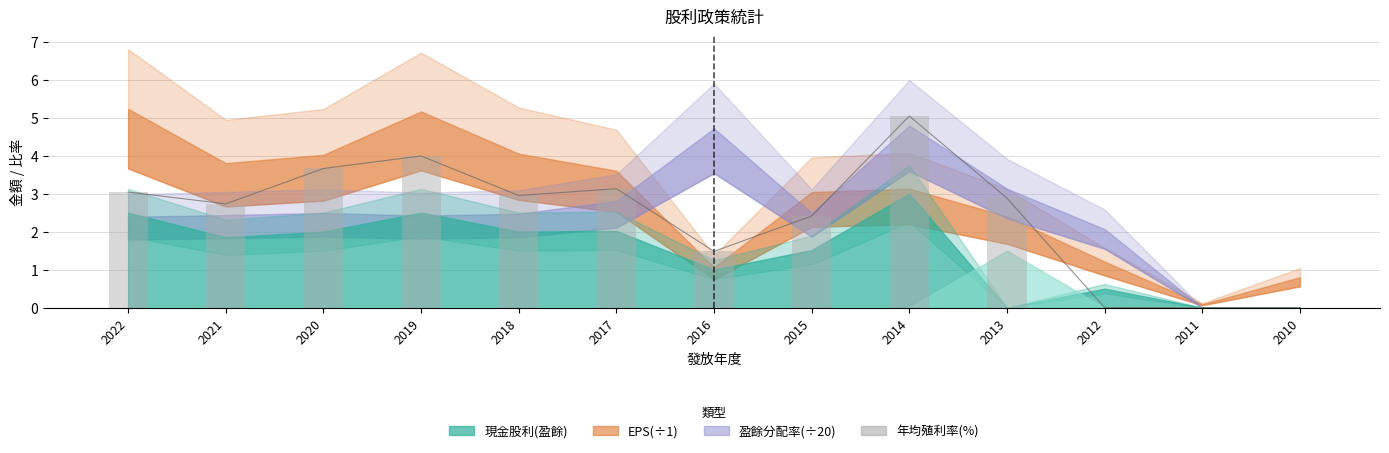

How many data points are less than 2?

4